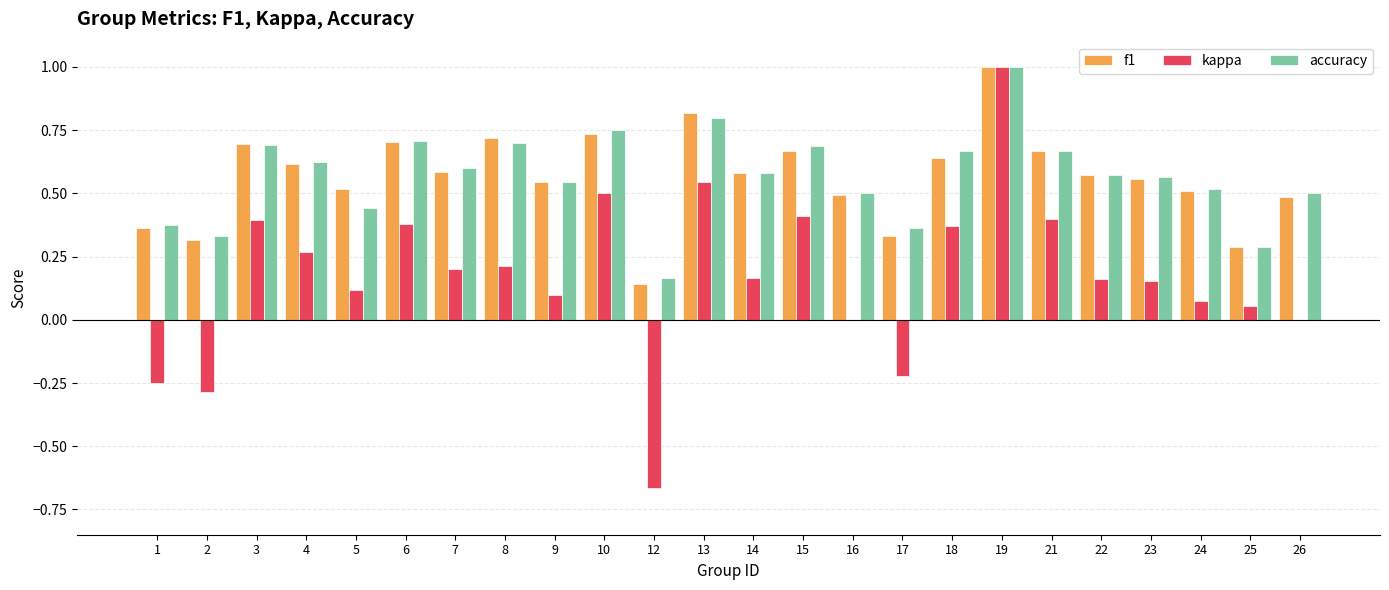

Is it true that f1 equals 0.4 at 10?

False